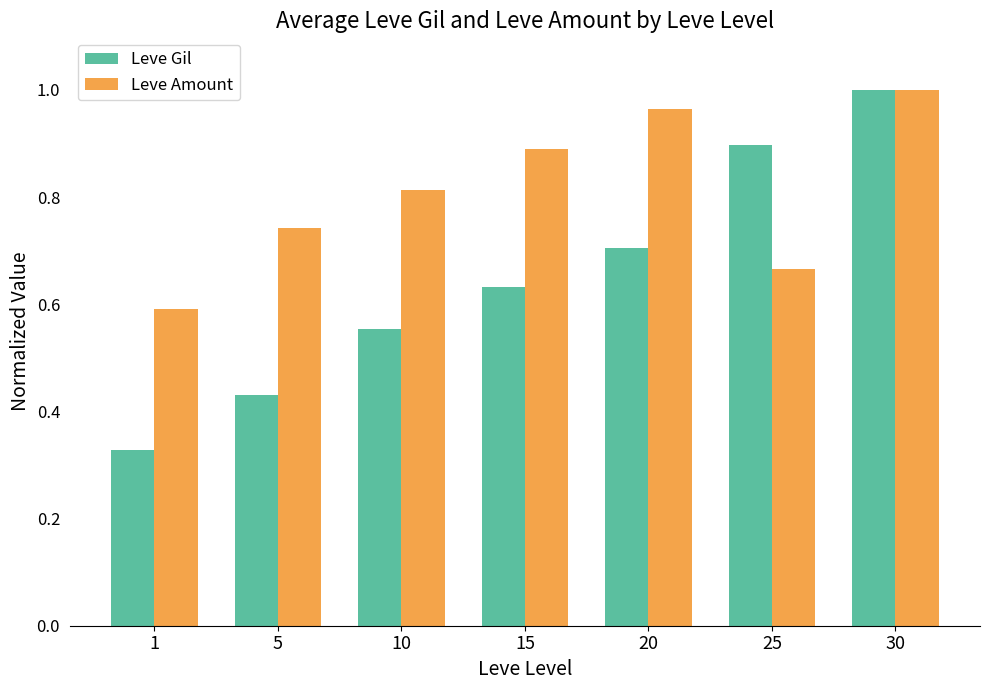

How many data points does each series have?

7